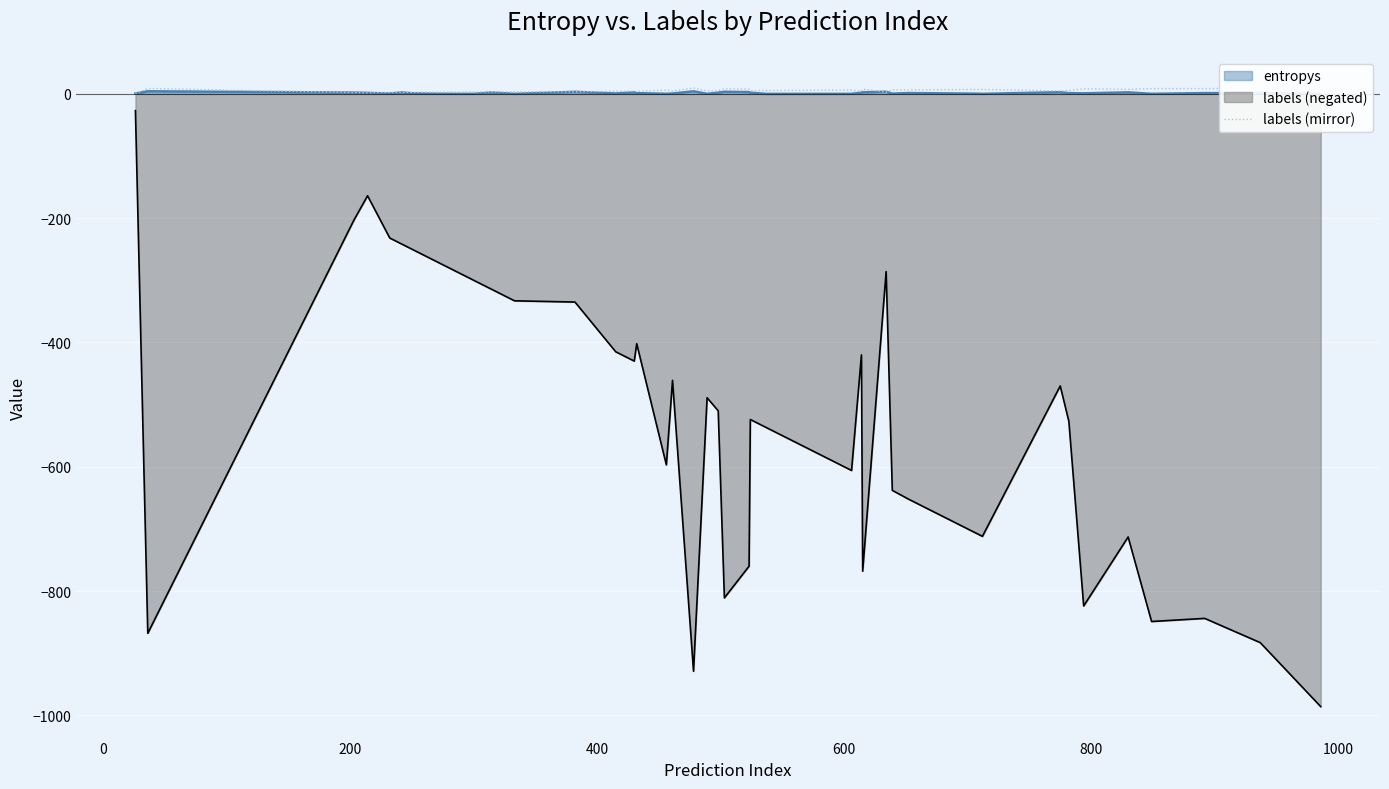

What is the average value?

5.3